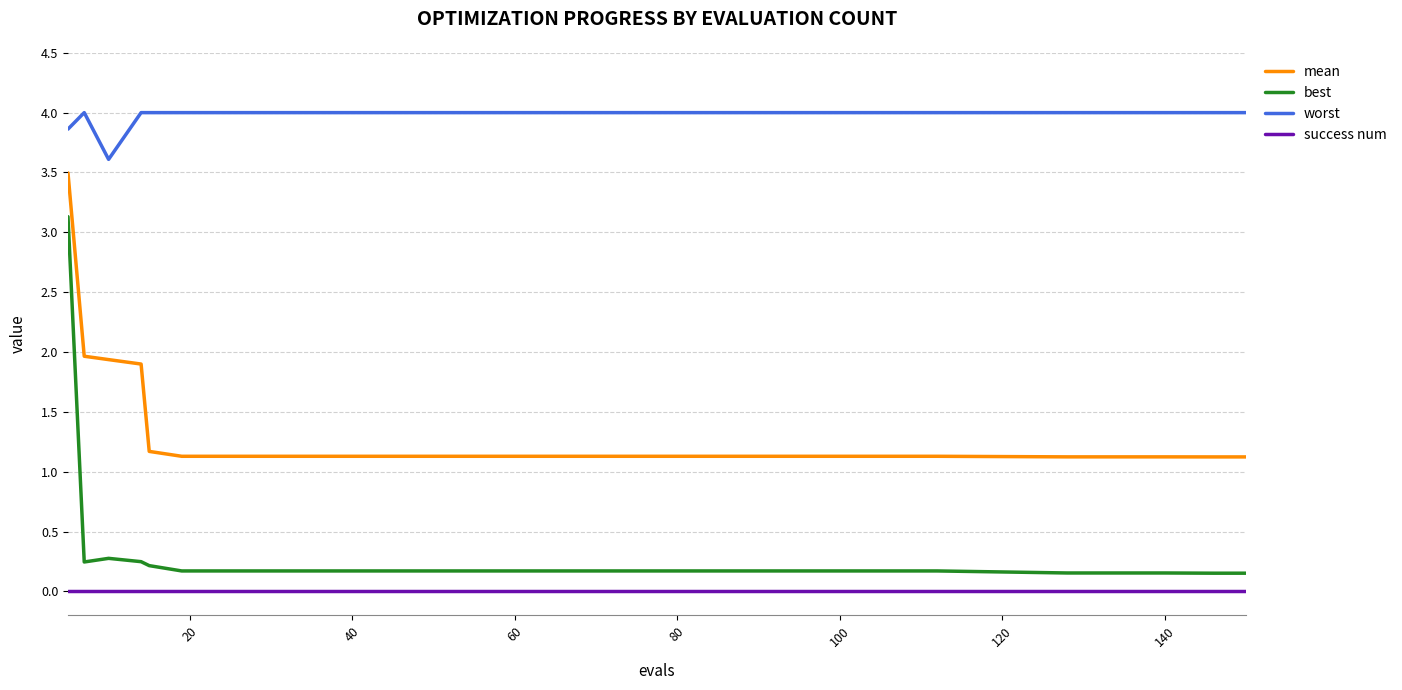

Does the chart have visible grid lines?

Yes